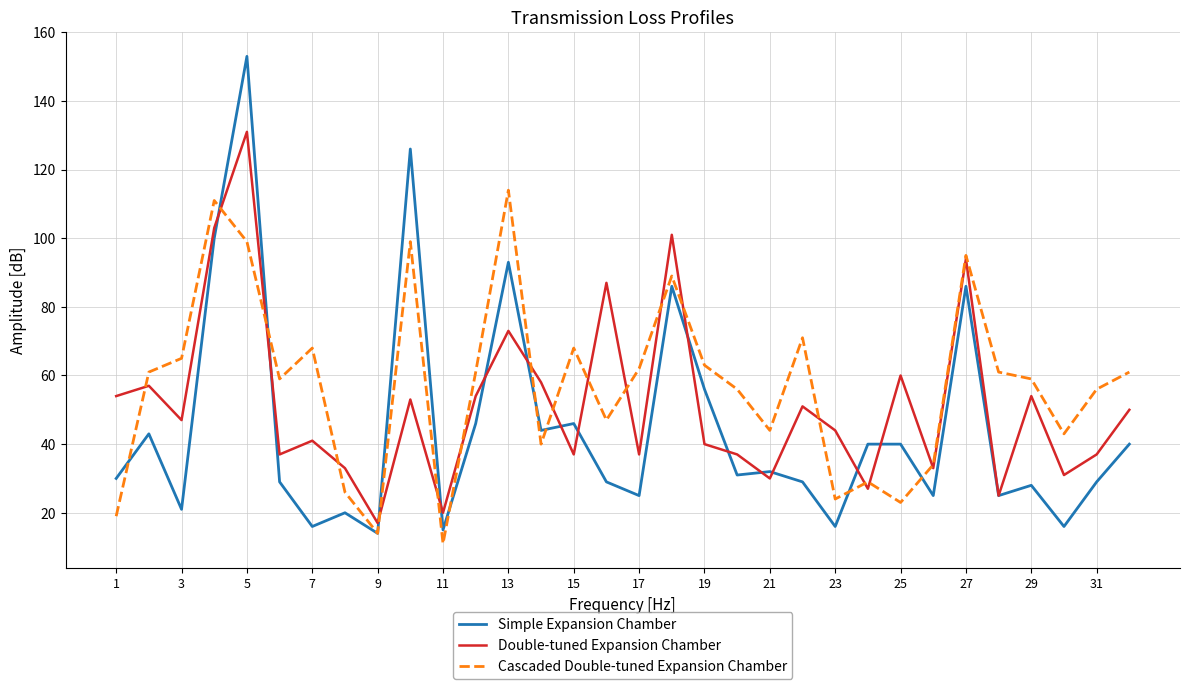

True or false: Double-tuned Expansion Chamber and Cascaded Double-tuned Expansion Chamber intersect in this chart.

True